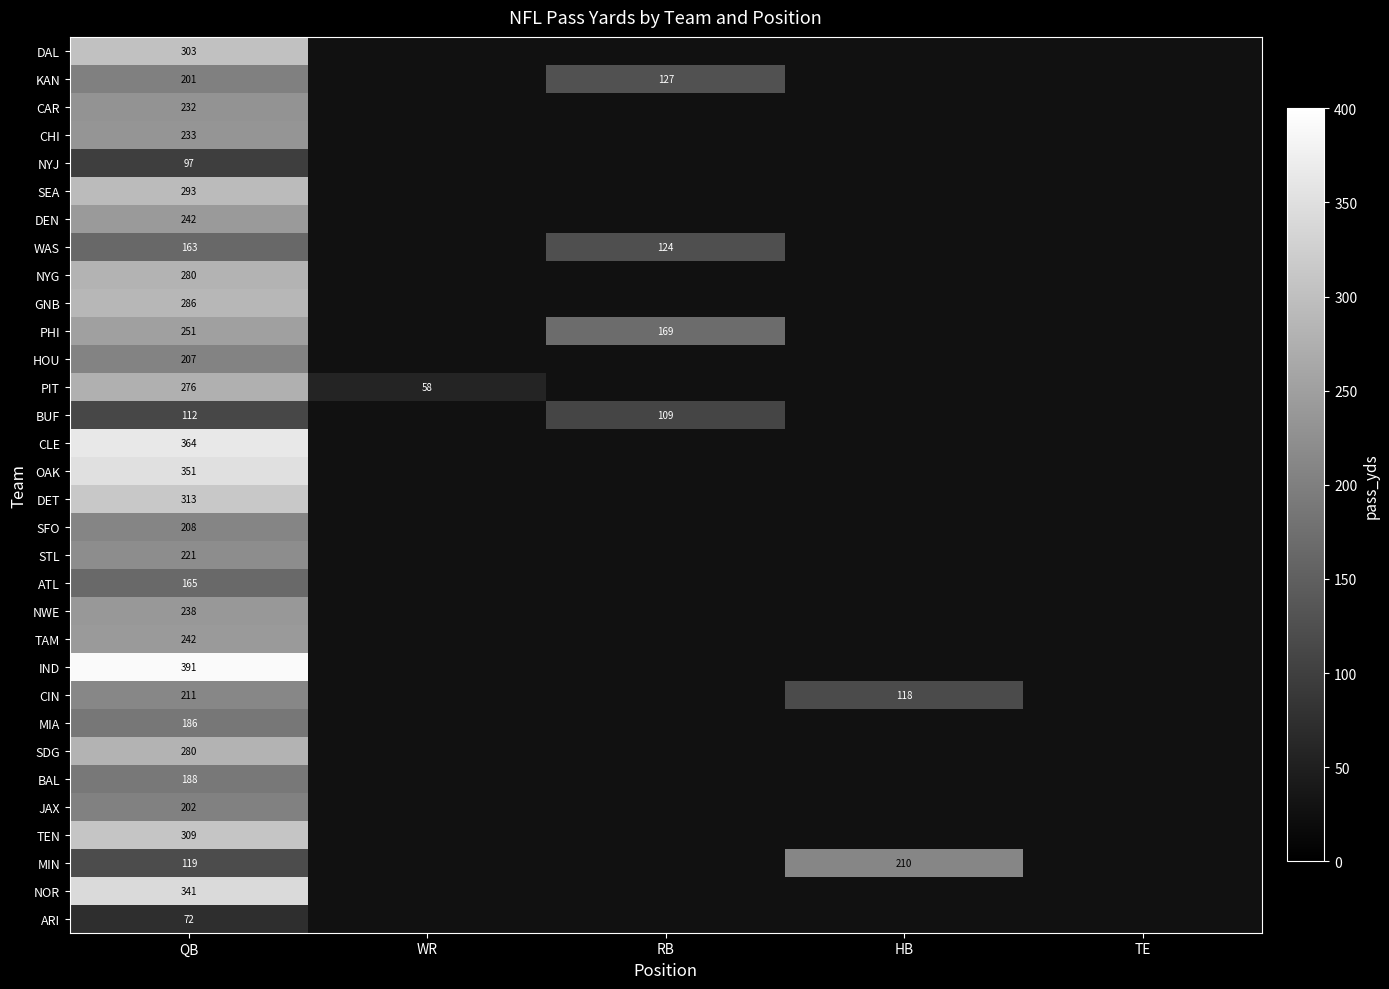

Which category has the highest value across all series?

QB